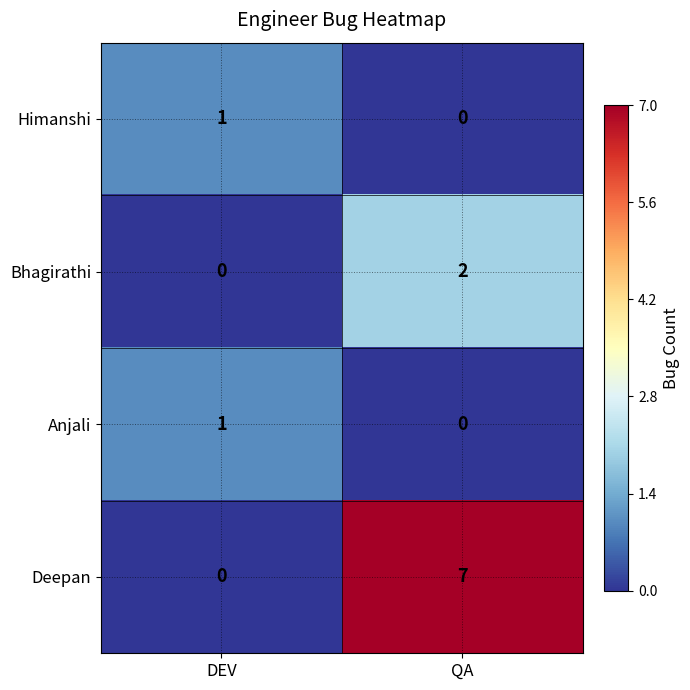

Which series has the largest total across all categories?

Deepan